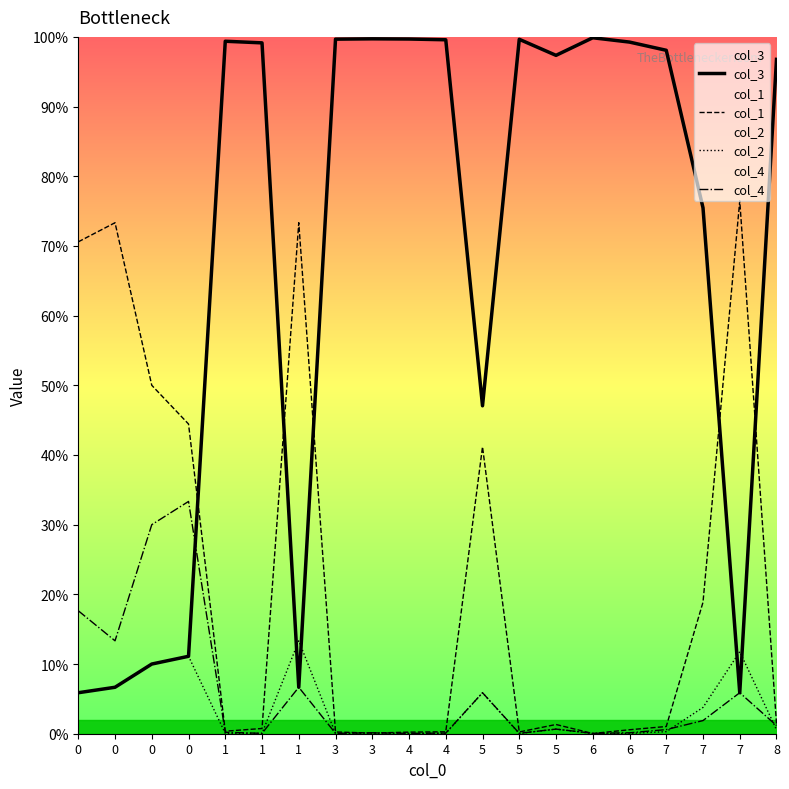

Reading left to right, transcribe all the data shown in this chart.

col_3: 0=5.9	0=6.7	0=10.0	0=11.1	1=99.4	1=99.1	1=6.7	3=99.7	3=99.7	4=99.7	4=99.6	5=47.1	5=99.7	5=97.4	6=99.9	6=99.3	7=98.1	7=75.5	7=5.9	8=96.8
col_1: 0=70.6	0=73.3	0=50.0	0=44.4	1=0.4	1=0.8	1=73.3	3=0.3	3=0.1	4=0.2	4=0.3	5=41.2	5=0.3	5=1.3	6=0.0	6=0.6	7=1.0	7=18.9	7=76.5	8=1.5
col_2: 0=5.9	0=6.7	0=10.0	0=11.1	1=0.1	1=0.1	1=13.3	3=0.0	3=0.0	4=0.0	4=0.0	5=5.9	5=0.0	5=0.7	6=0.0	6=0.0	7=0.3	7=3.8	7=11.8	8=0.6
col_4: 0=17.6	0=13.3	0=30.0	0=33.3	1=0.2	1=0.1	1=6.7	3=0.1	3=0.1	4=0.1	4=0.1	5=5.9	5=0.1	5=0.7	6=0.1	6=0.1	7=0.6	7=1.9	7=5.9	8=1.2